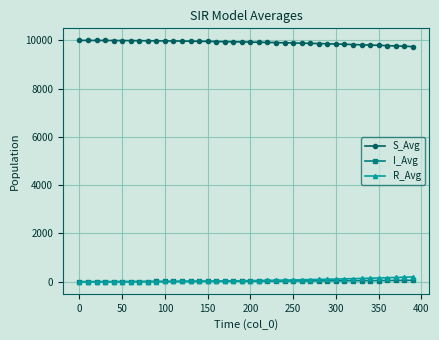

How many data points does each series have?

40